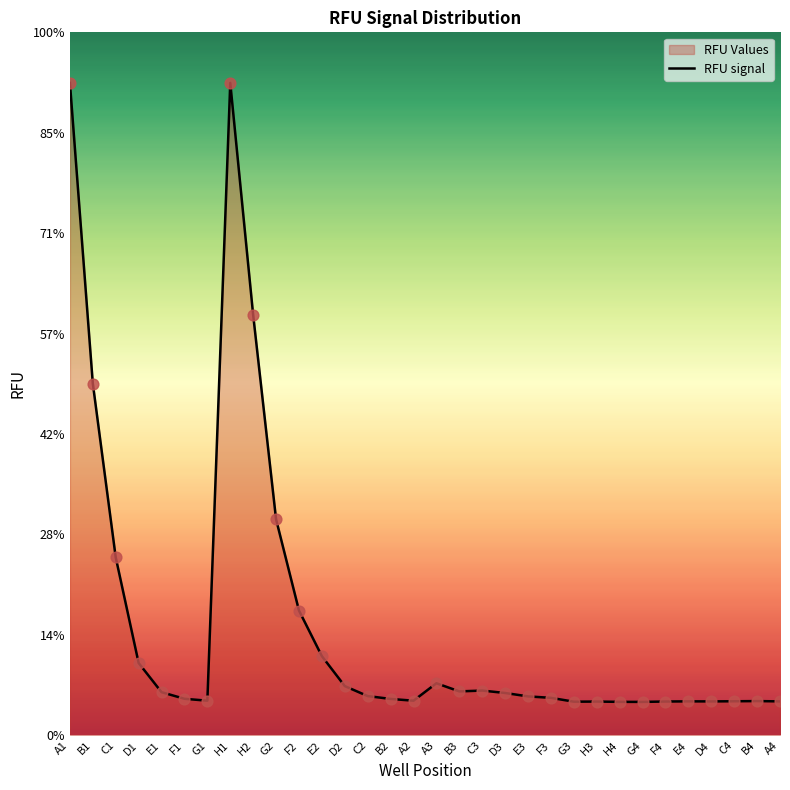

What is the change in value from F1 to G3?

-289